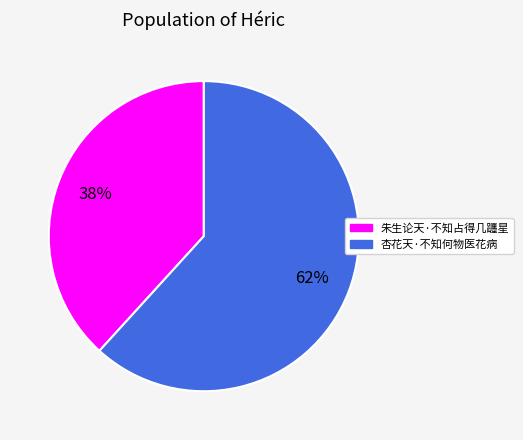

The 杏花天·不知何物医花病 slice represents 68% of the pie. True or false?

False